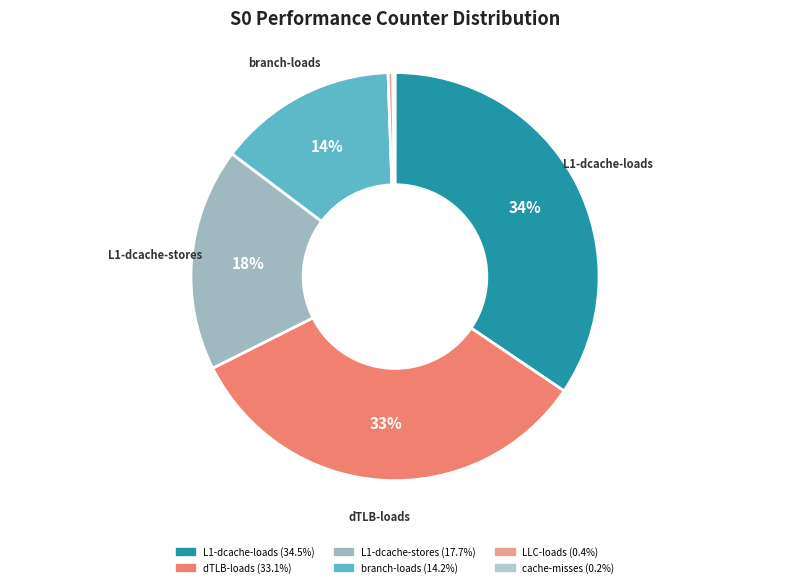

Count the number of slices in the pie.

6